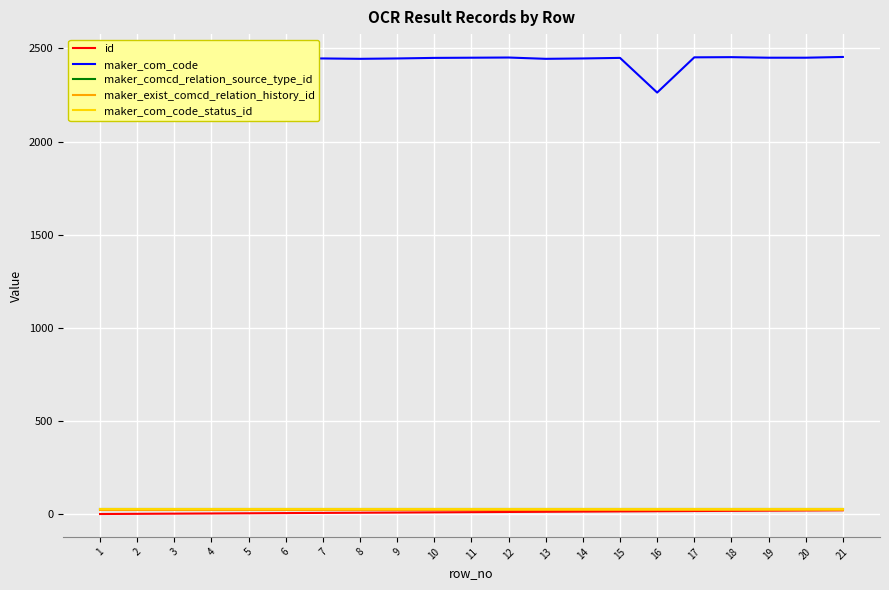

True or false: id has a value of 15 at 15.

True